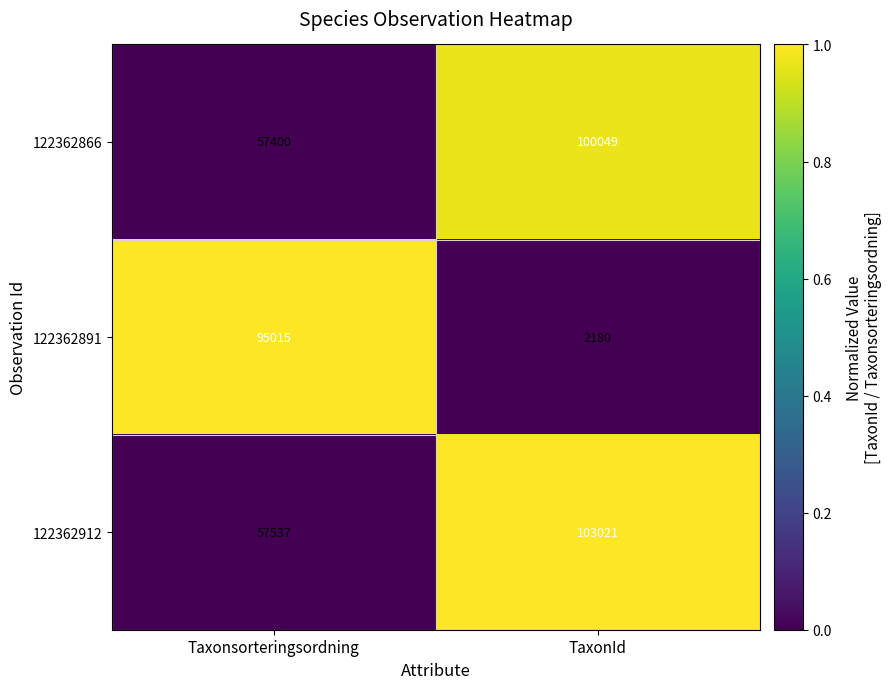

At which category is the sum across all series the highest?

Taxonsorteringsordning